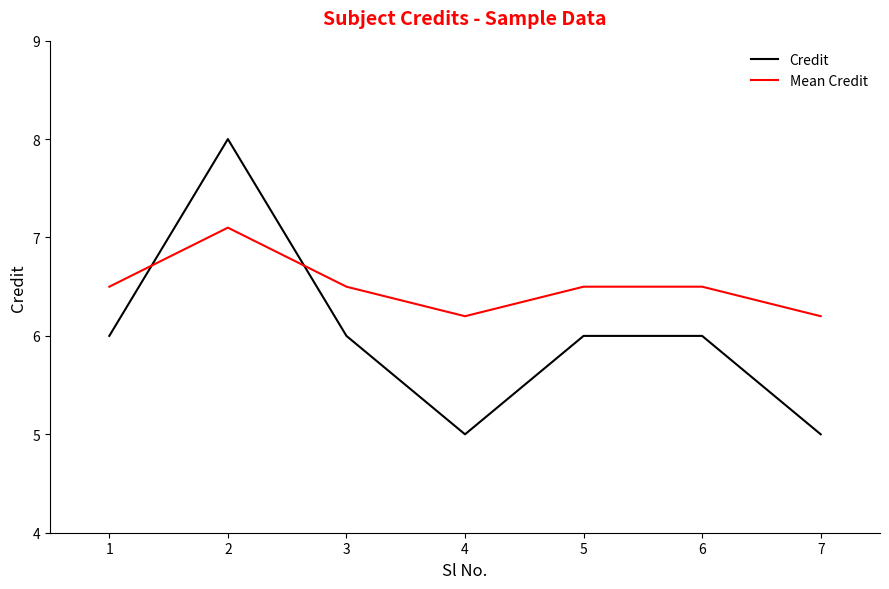

Reading left to right, what are all the values shown in this chart?

Credit: 1=6.0	2=8.0	3=6.0	4=5.0	5=6.0	6=6.0	7=5.0
Mean Credit: 1=6.5	2=7.1	3=6.5	4=6.2	5=6.5	6=6.5	7=6.2